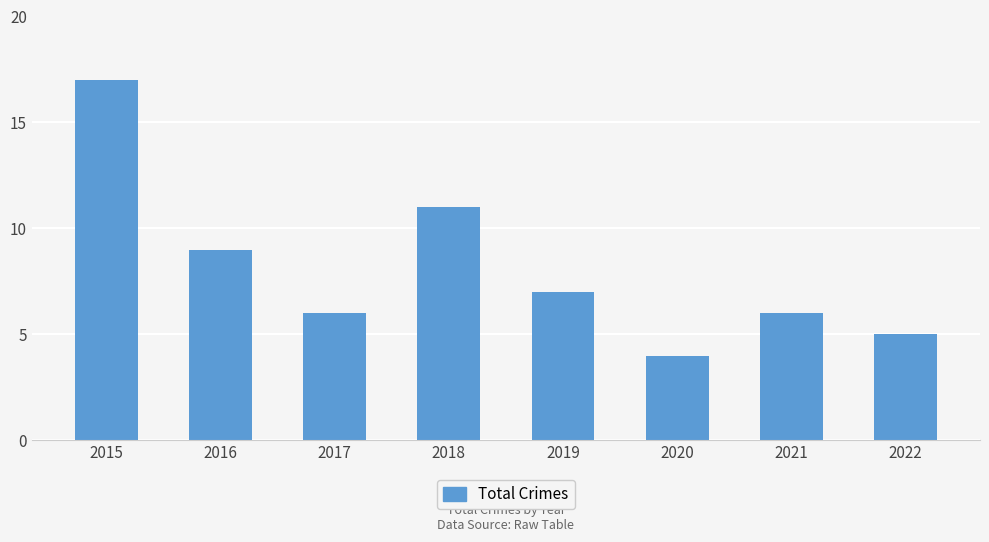

Approximately how many times larger is the value at 2020 compared to 2015?

0.2